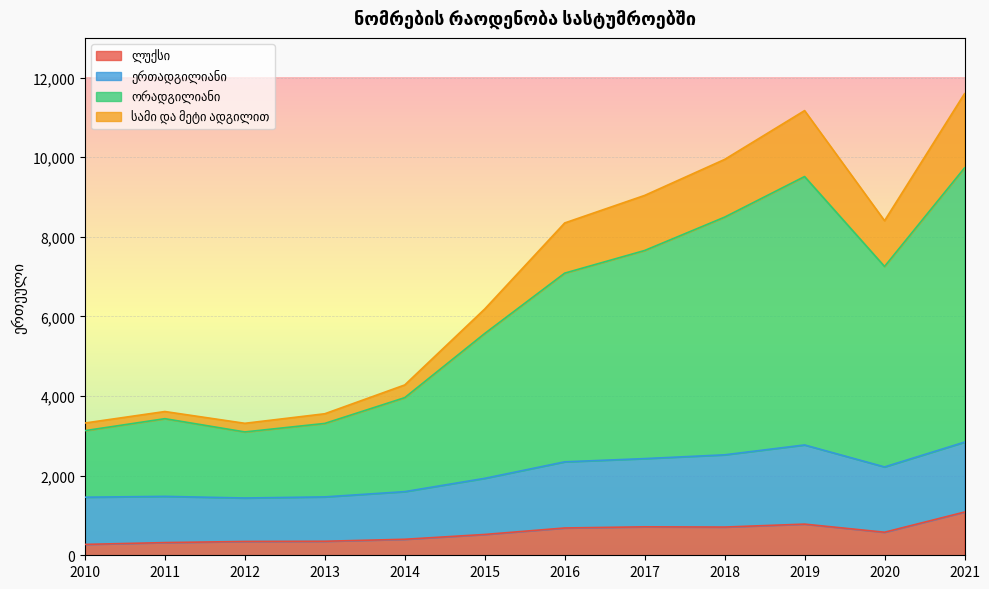

True or false: სამი და მეტი ადგილით and ორადგილიანი intersect in this chart.

False